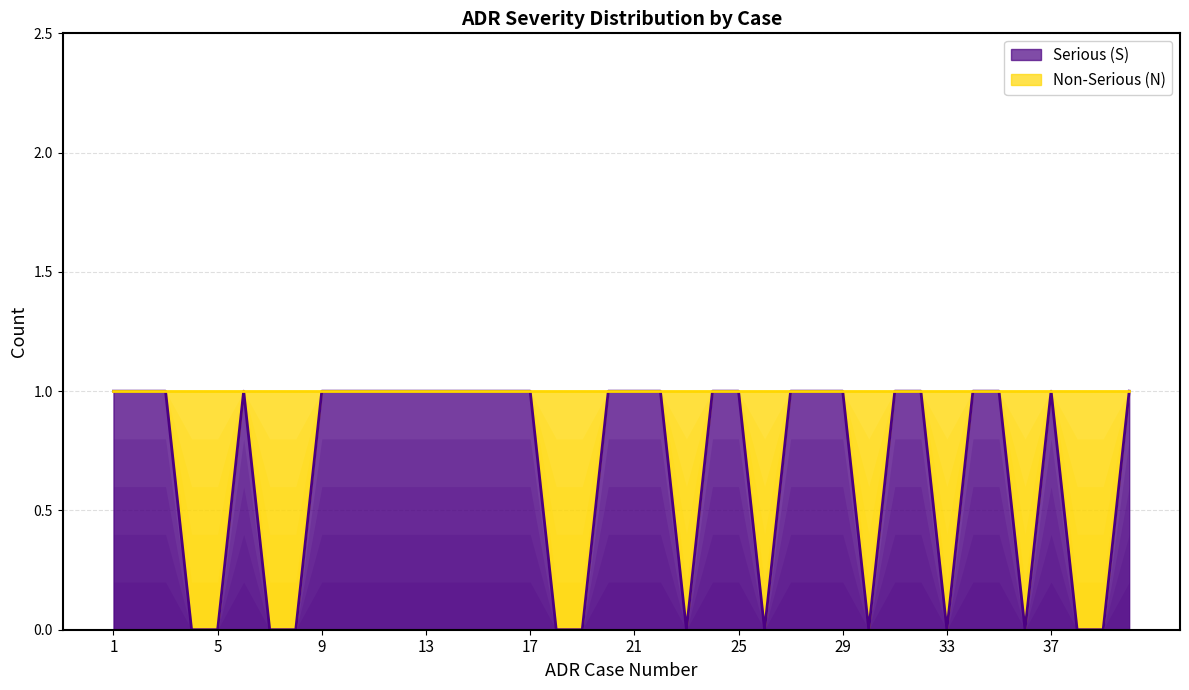

True or false: there are more than 0 points higher than both neighbors.

True